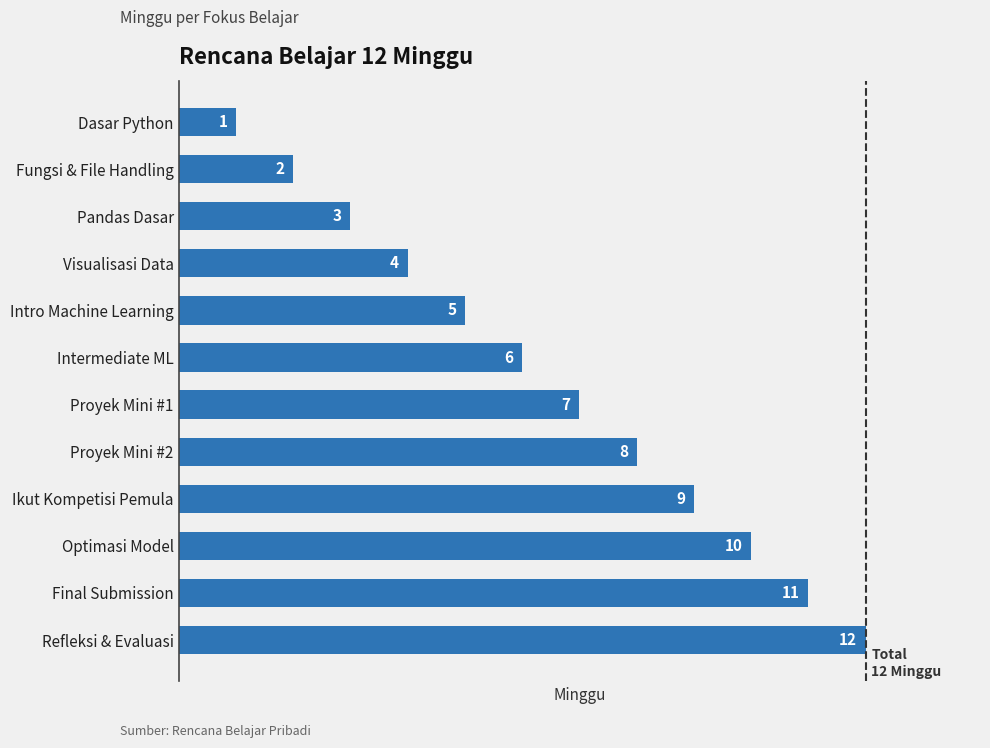

What is the smallest value displayed?

1